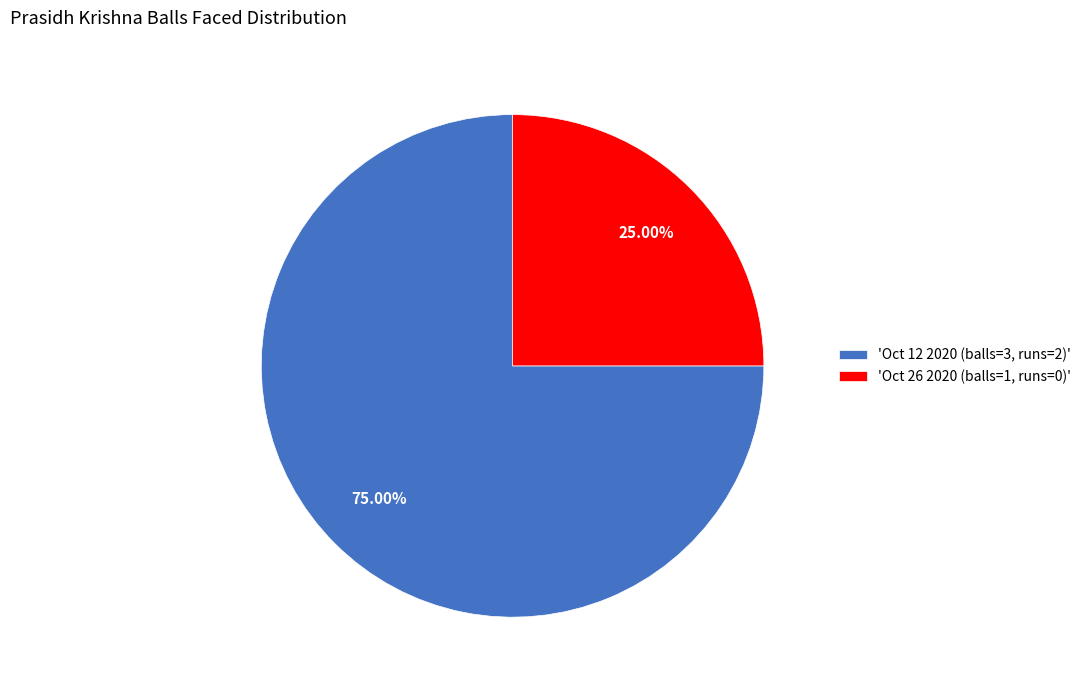

What is the majority slice?

'Oct 12 2020 (balls=3, runs=2)'